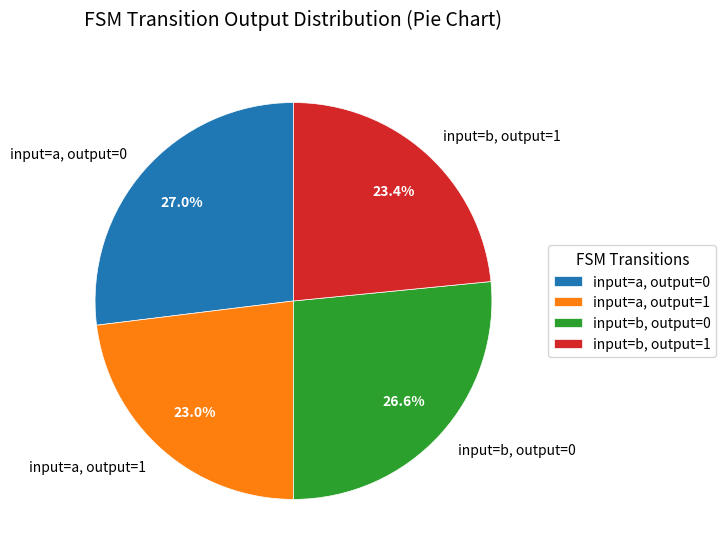

Does any single category account for the majority?

No